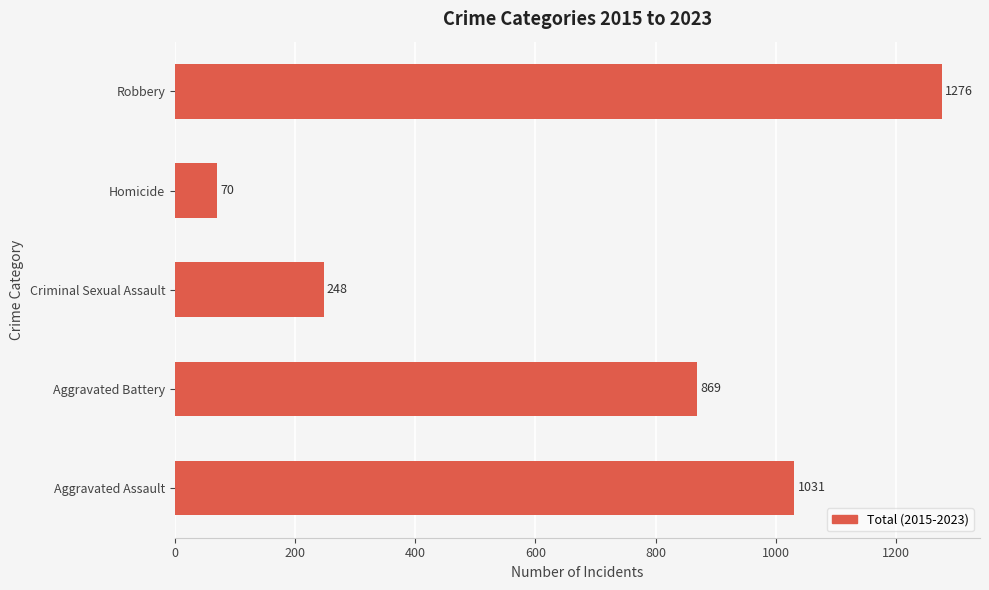

What is the smallest value displayed?

70